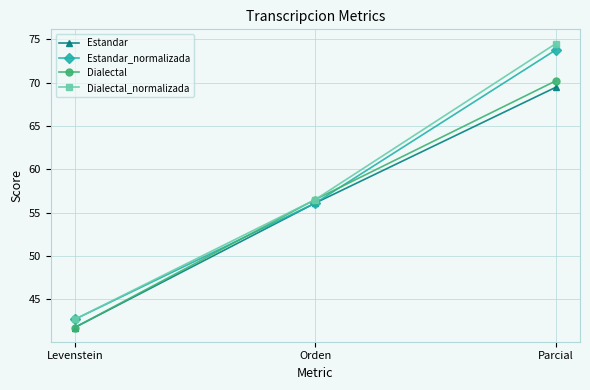

The Estandar_normalizada series shows 9.6 at Levenstein. True or false?

False